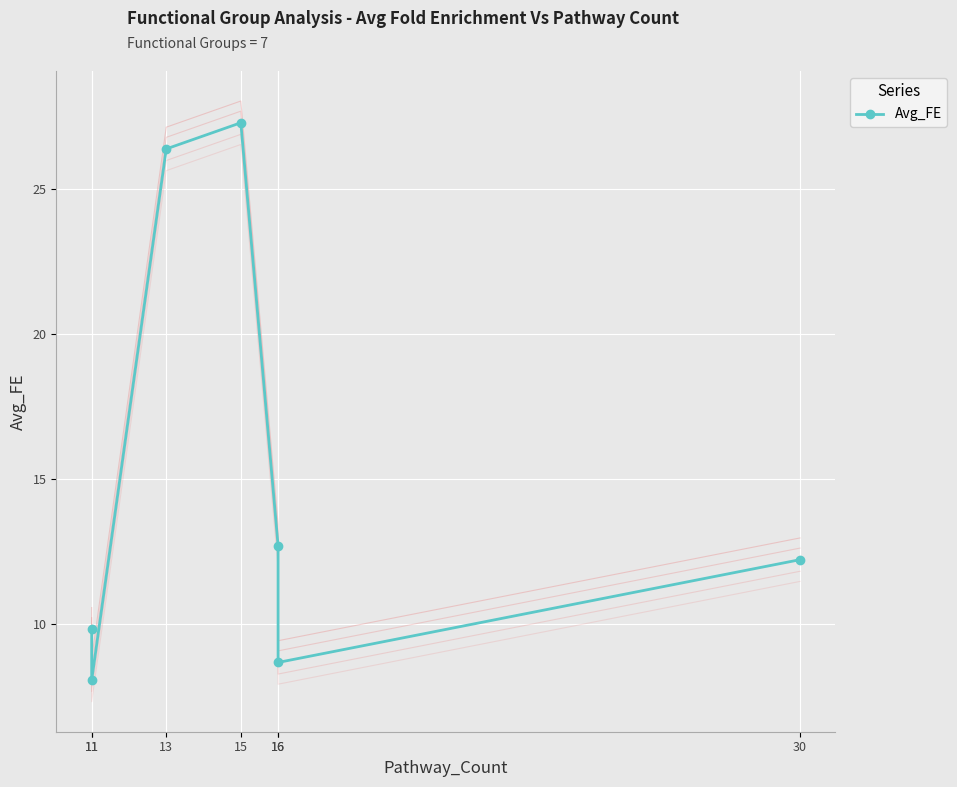

How many categories are shown in the chart?

7